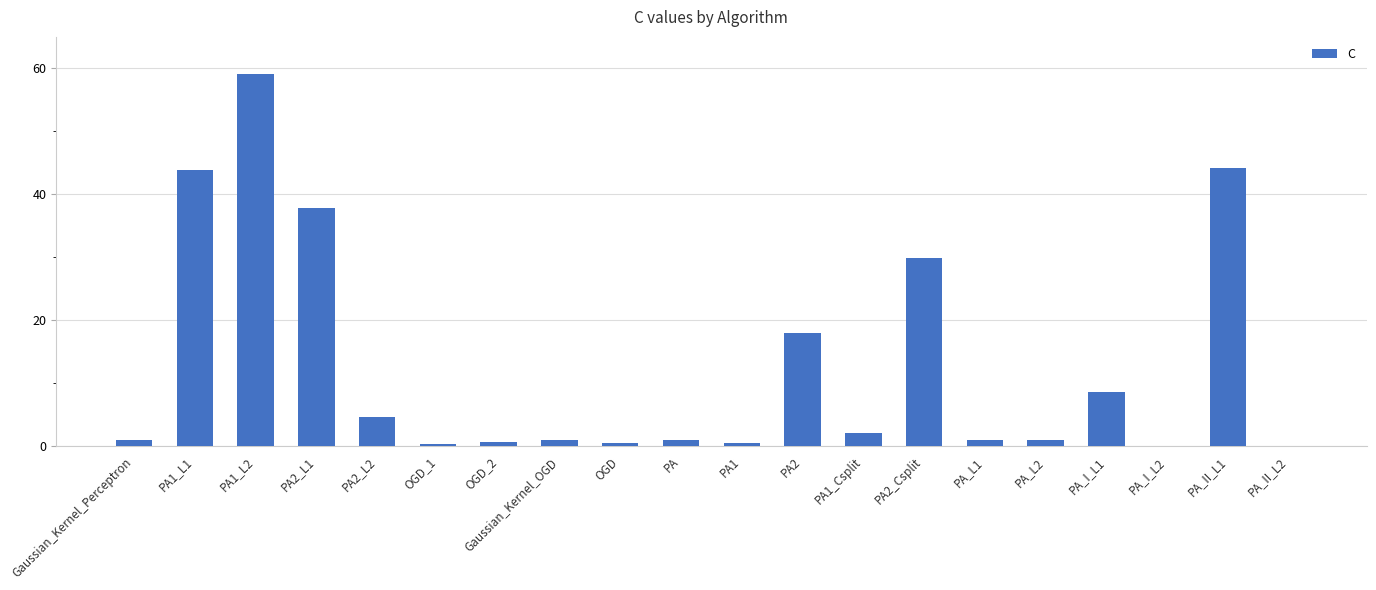

True or false: the data shows 70.4 at PA1_L1.

False